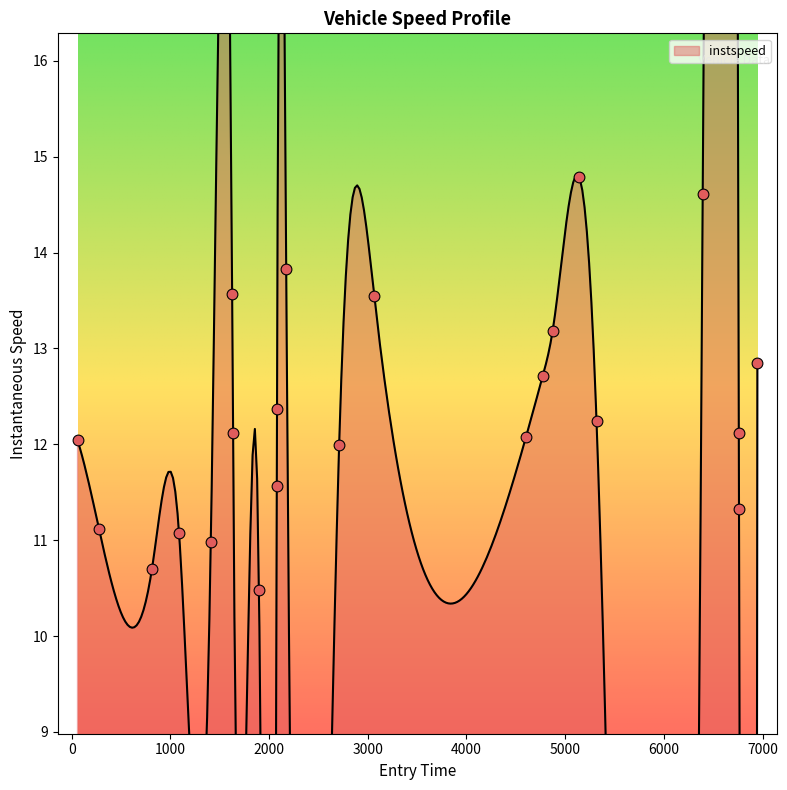

What is the ratio of the value at 4060.0 to the value at 2075.0?

1.1